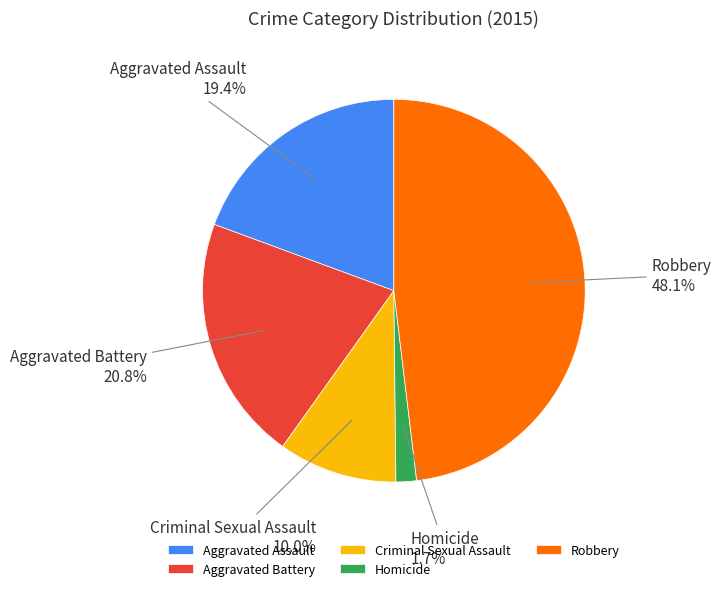

Is the sum of Criminal Sexual Assault and Robbery greater than half?

Yes